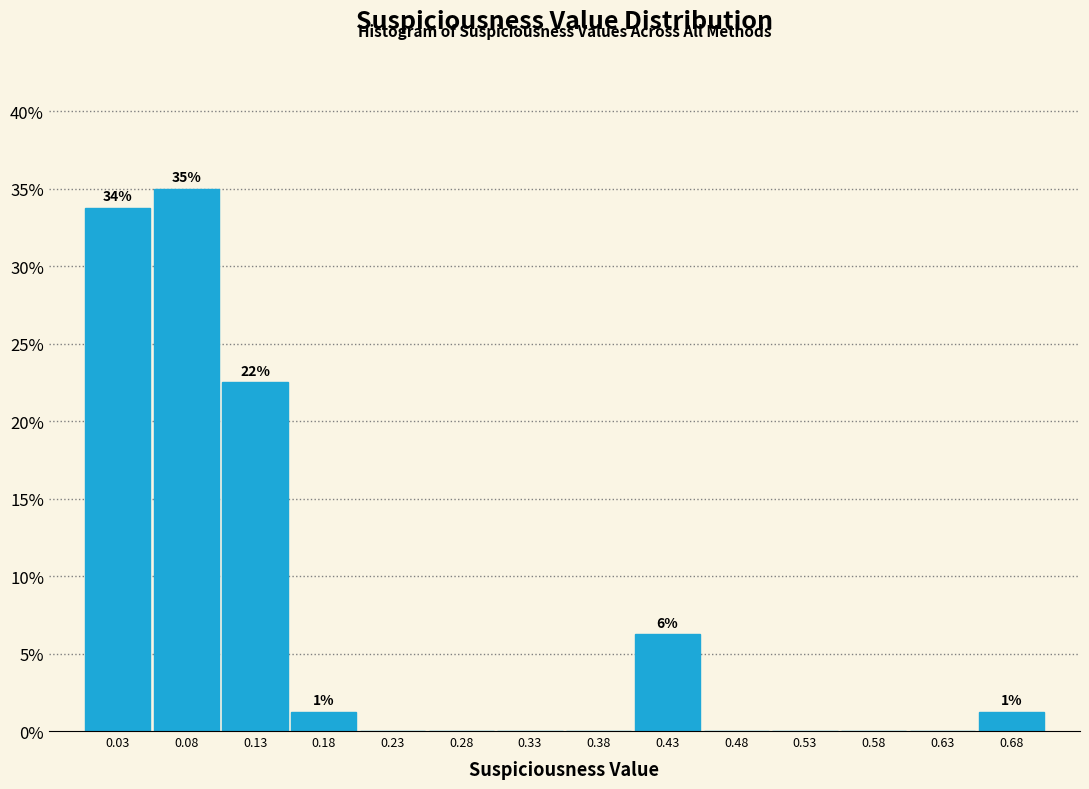

Over which range of the x-axis is the bar tallest?

0.05 to 0.10